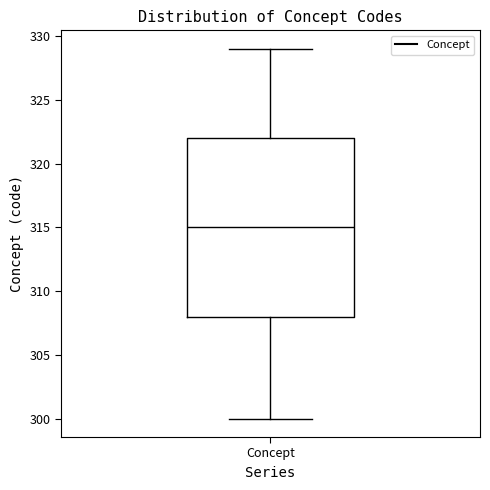

Where is the upper edge of the box for Concept on the y-axis? The values are not printed on the chart, so give them approximately, as read against the axis.

322